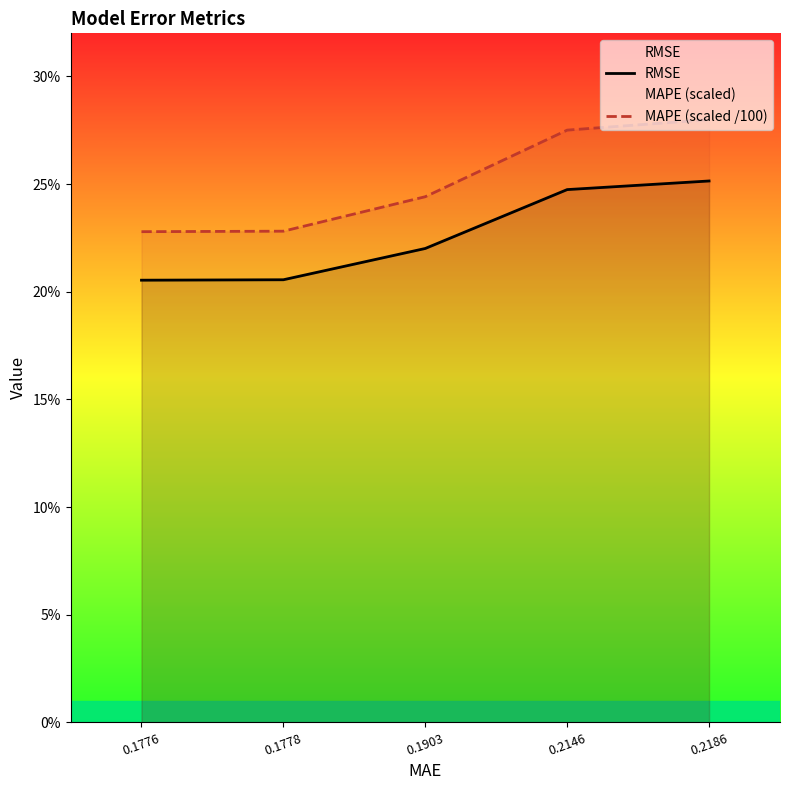

Which series has the widest spread of values?

MAPE (scaled /100)